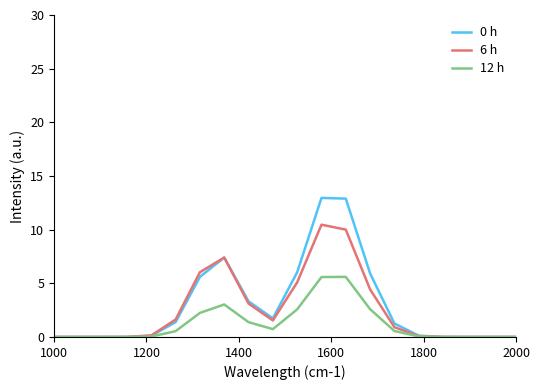

What is the highest value of the 0 h series?

13.0